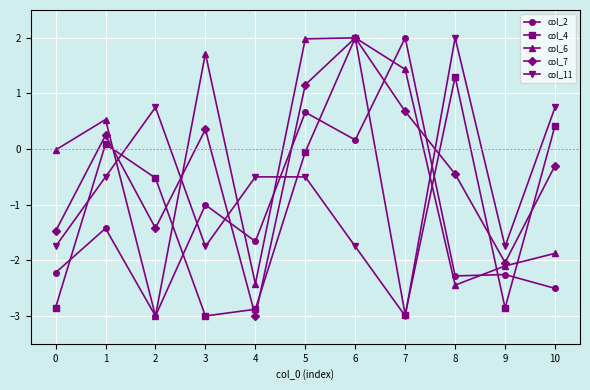

Between which two adjacent categories do col_7 and col_6 first intersect?

1 and 2